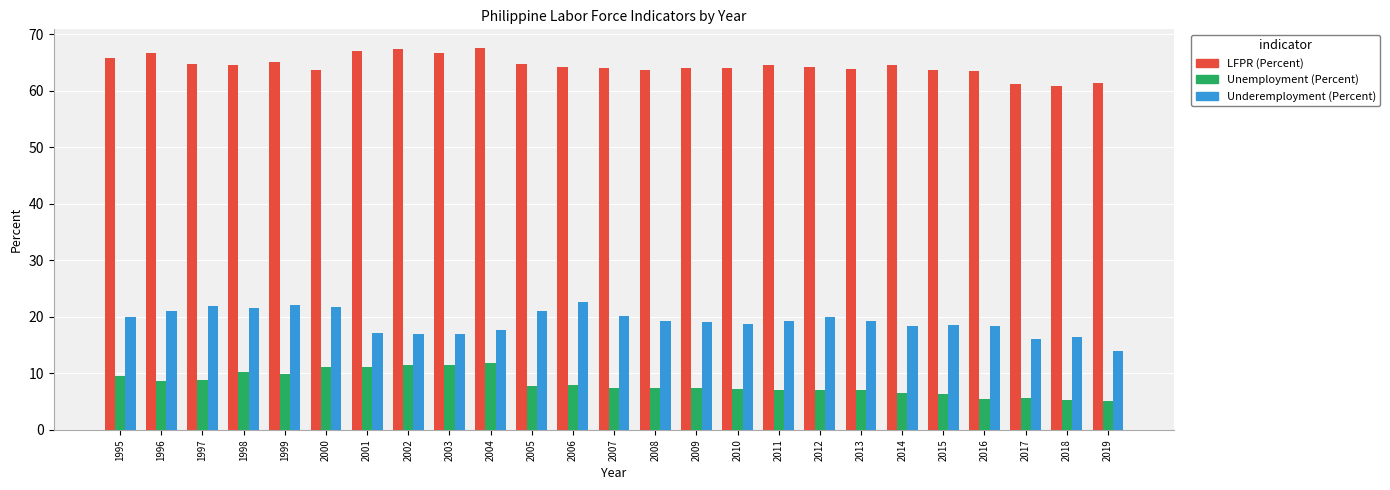

What is the greatest value displayed?

67.5